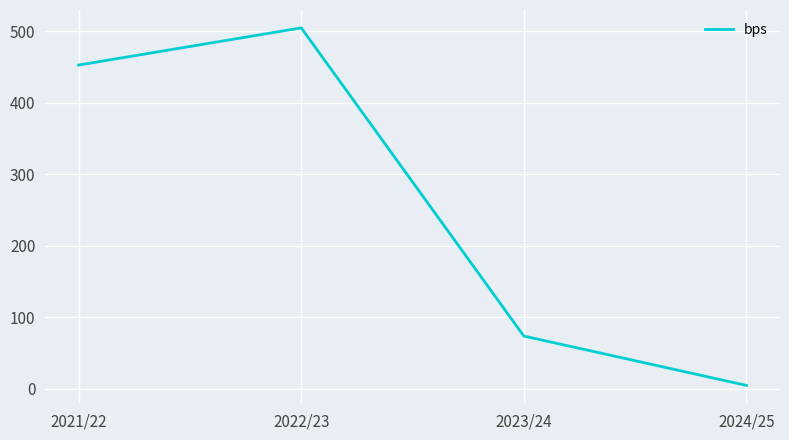

List the labels in order of value, largest first.

2022/23, 2021/22, 2023/24, 2024/25